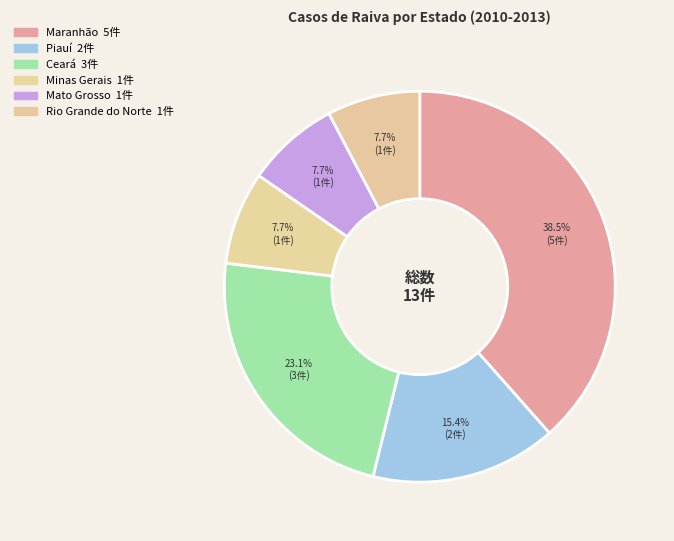

To the nearest percent, what is the combined percentage of Piauí and Minas Gerais?

23%